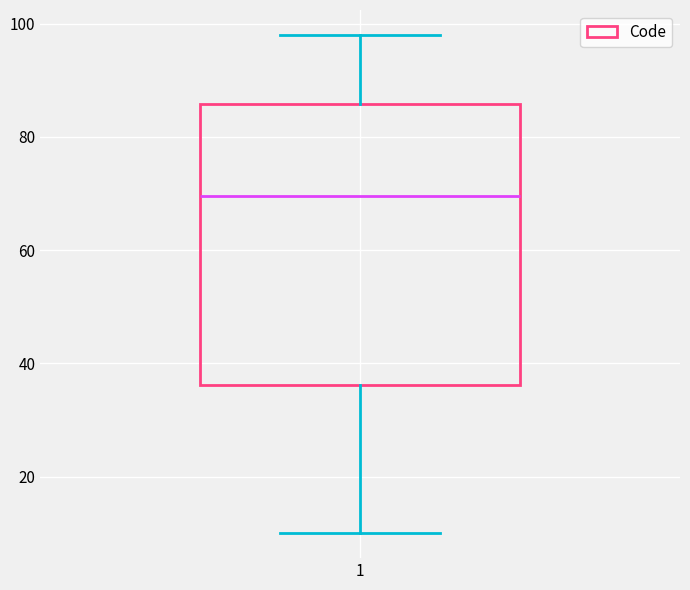

Where does the median line of the box at x = 1 sit on the y-axis? The values are not printed on the chart, so give them approximately, as read against the axis.

70